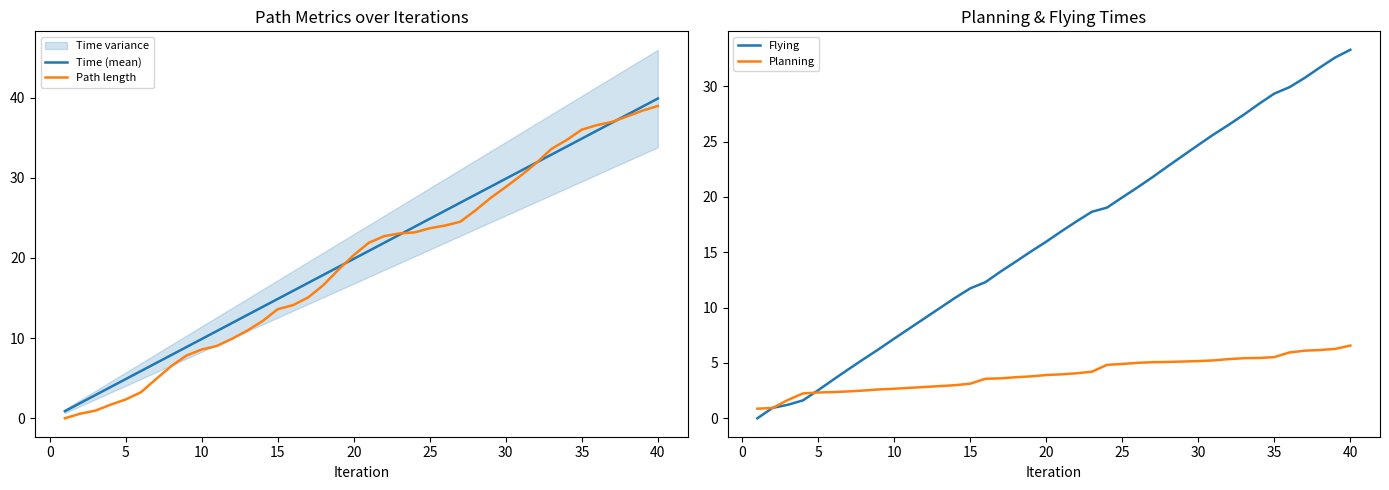

How many values in the Time (mean) series exceed 20?

20